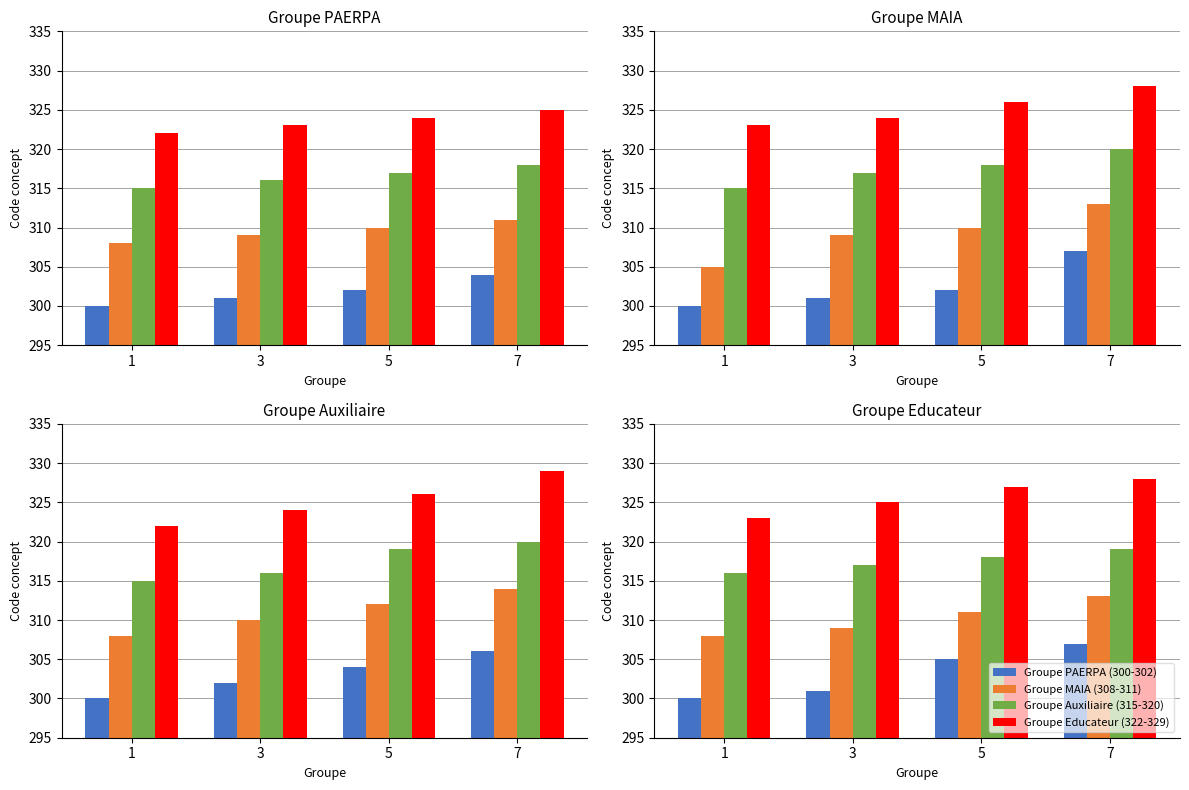

Is it true that Groupe Educateur (322-329) equals 121 at 7?

False